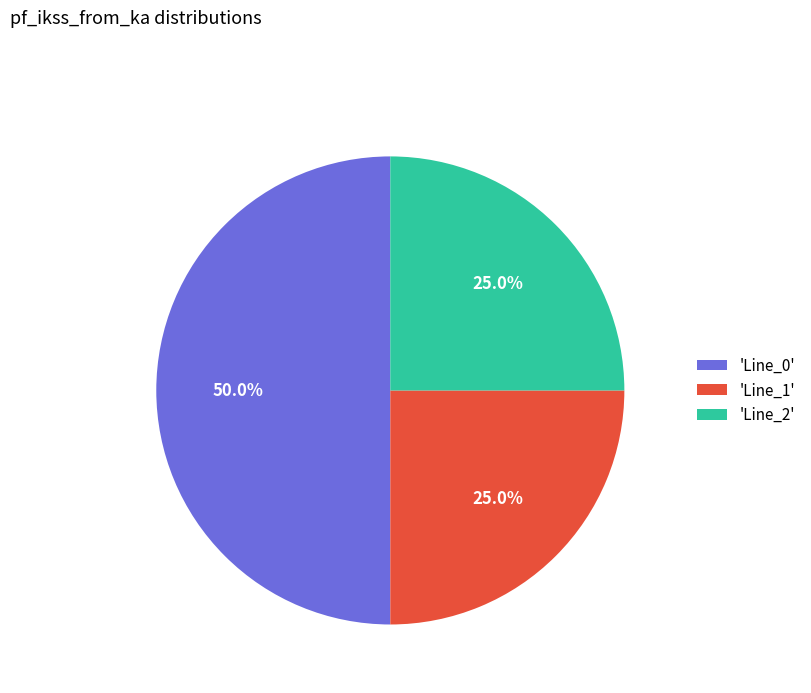

Count the number of slices in the pie.

3